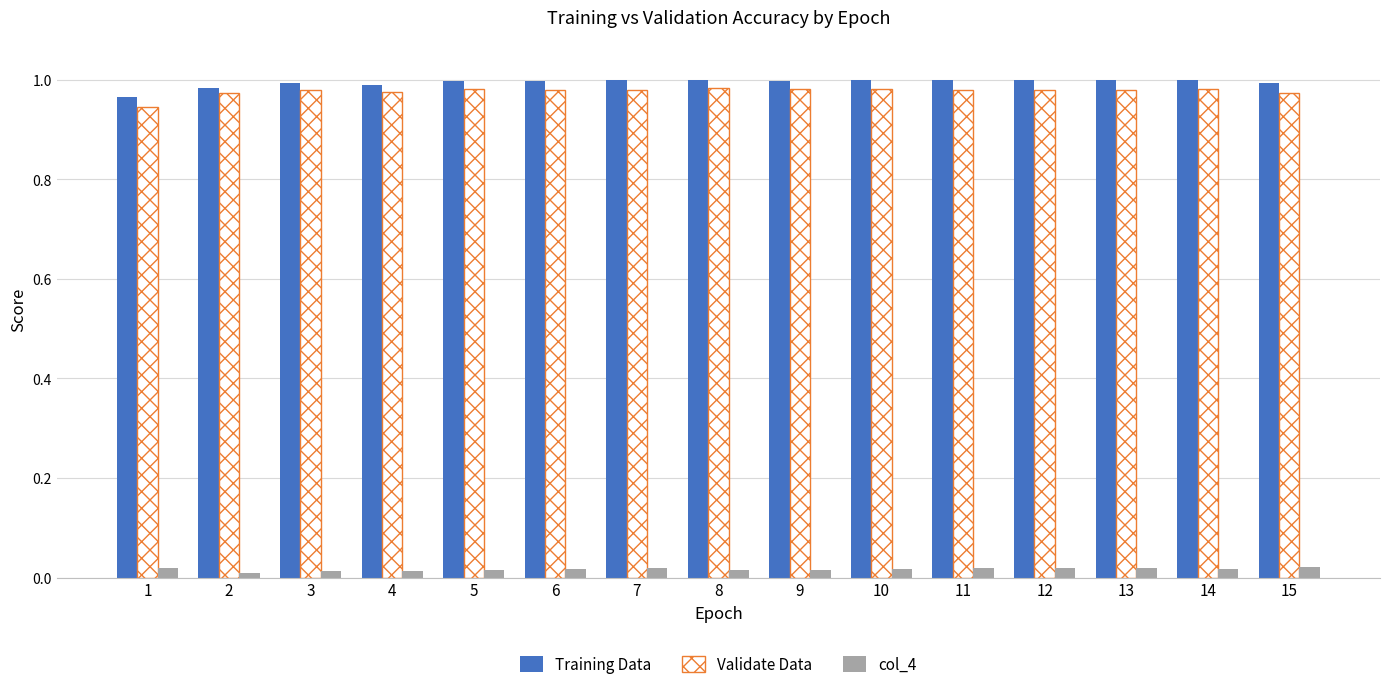

Is the value of Validate Data at 5 greater than the value of col_4 at 4?

Yes